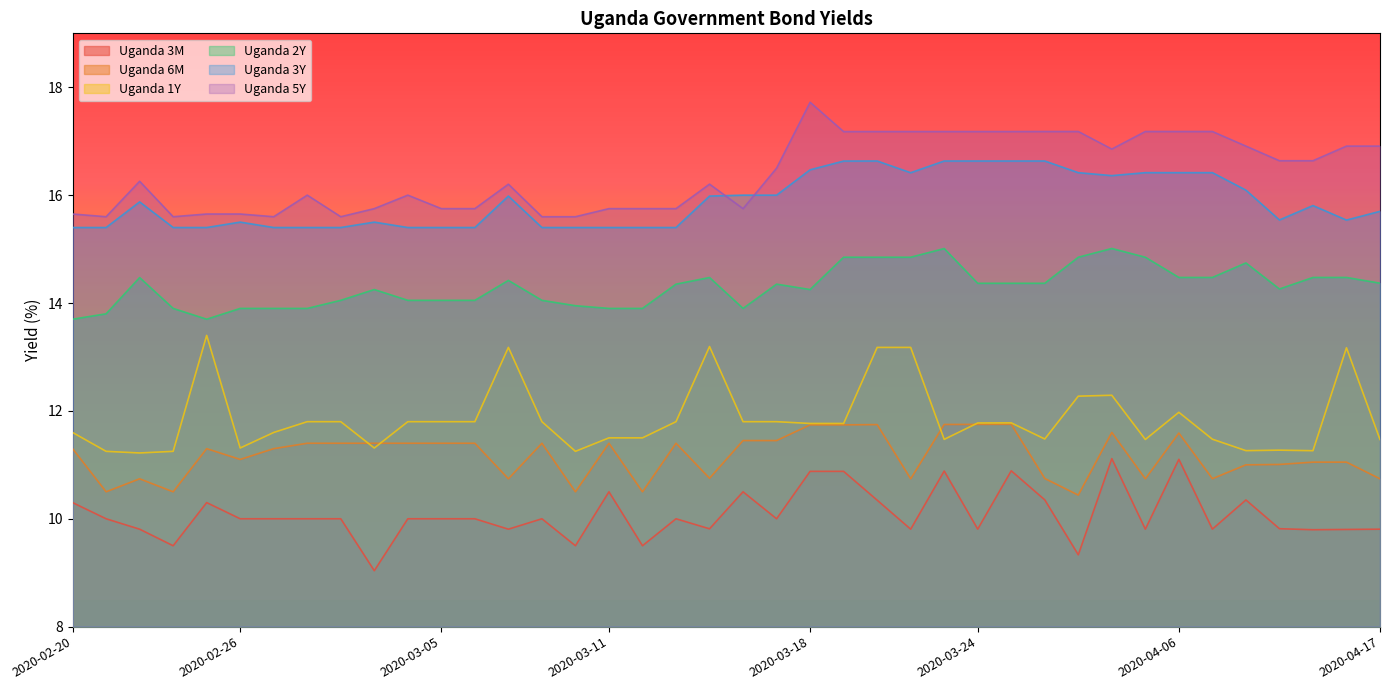

Is the value of Uganda 3M at 2020-04-08 greater than the value of Uganda 3Y at 2020-02-27?

No